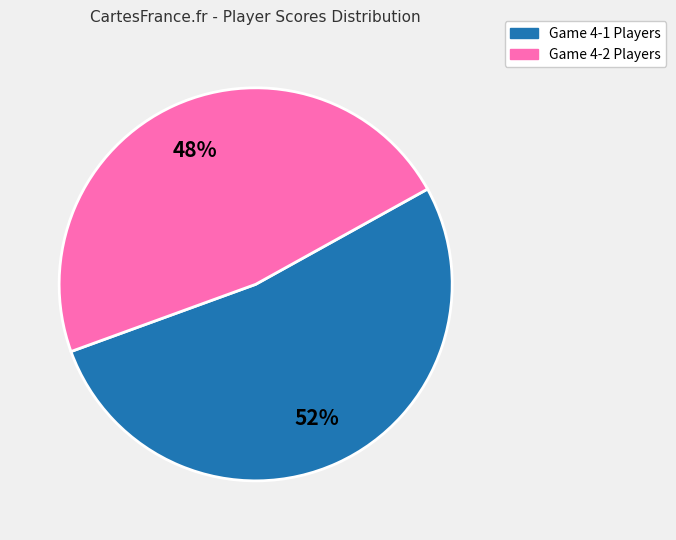

To the nearest percent, what is the average slice percentage?

50%